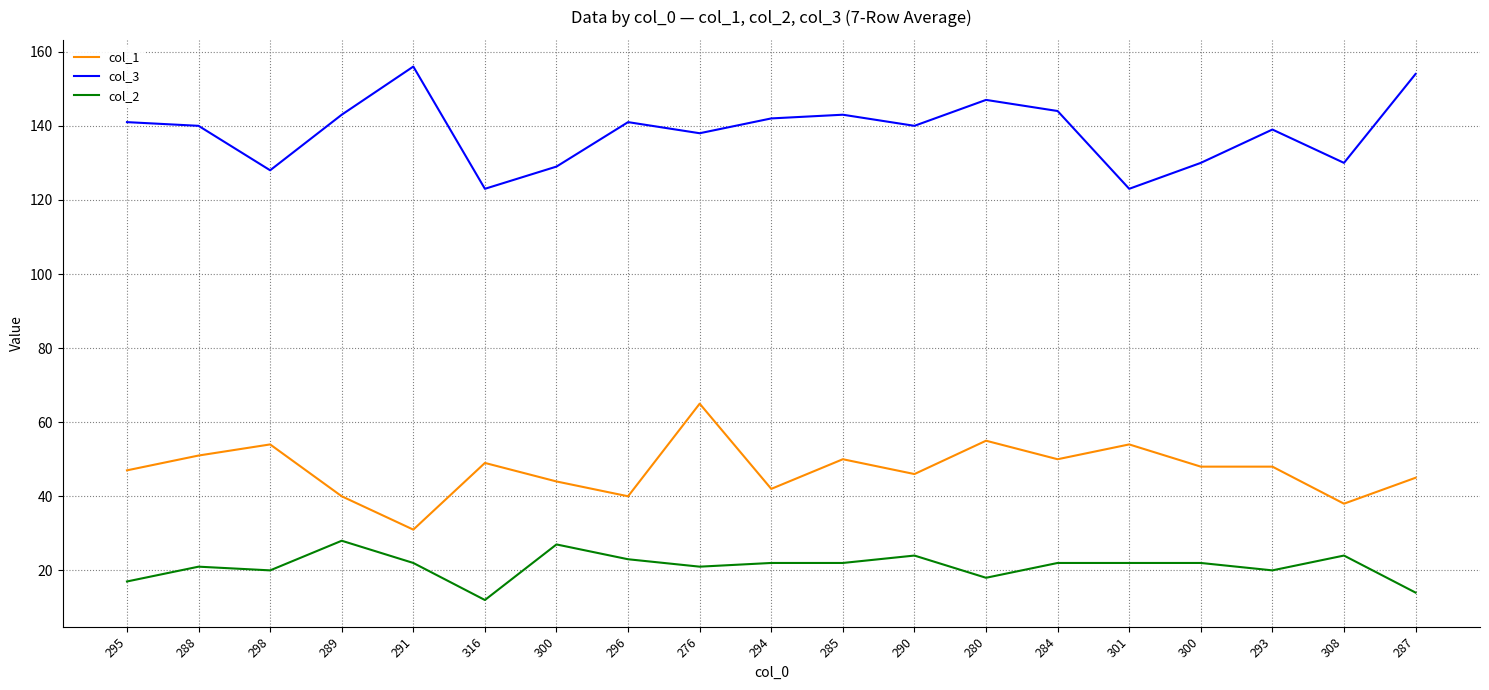

How many interior local peaks does the col_1 series have?

6